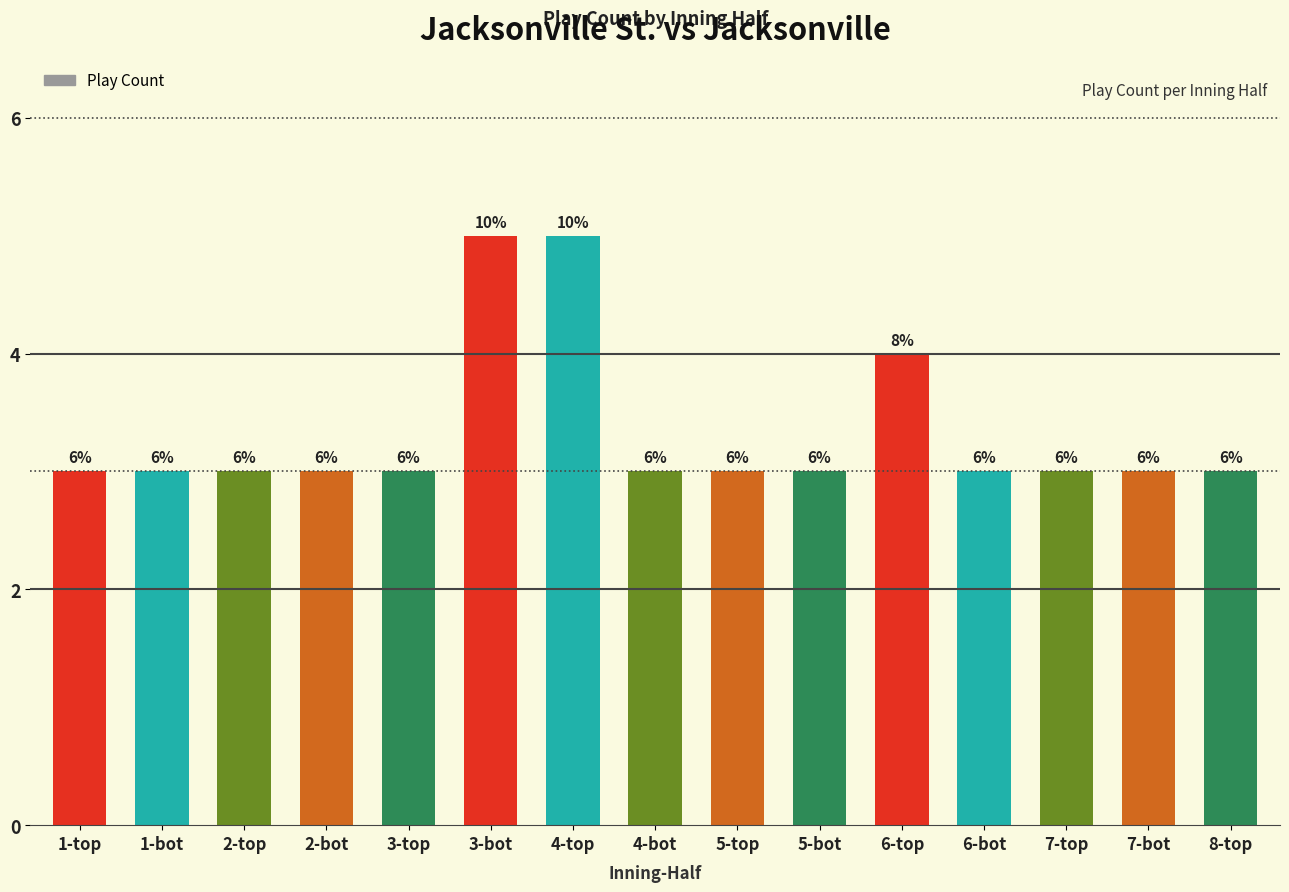

What is the label of the 5th bar from the right?

6-top